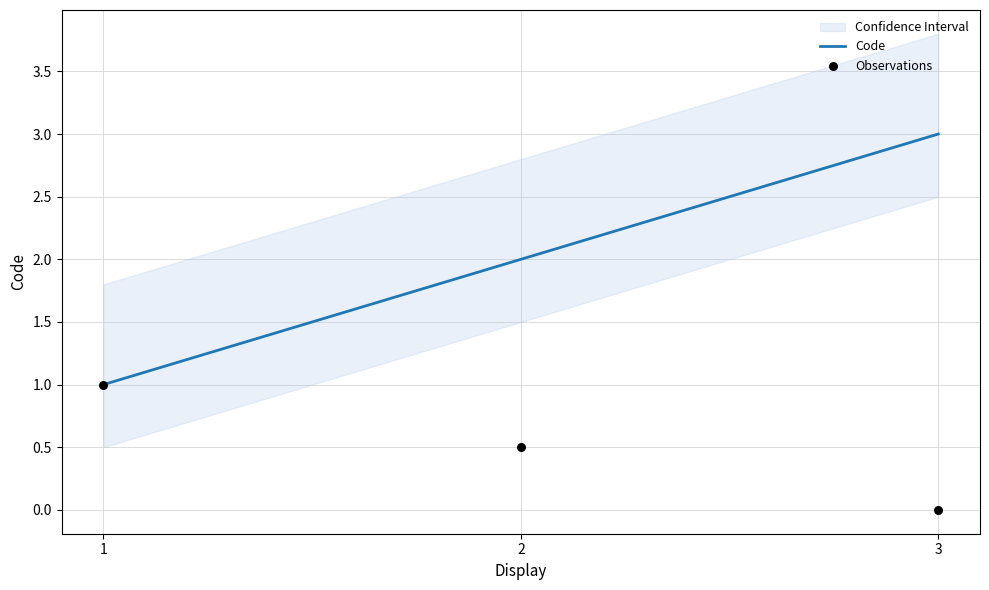

At how many categories does at least one series exceed 2?

1